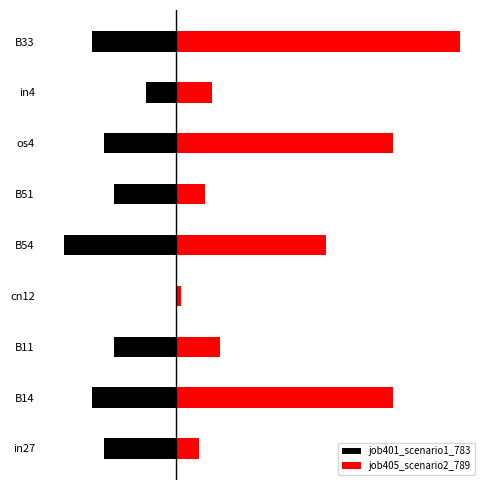

The job401_scenario1_783 series shows -0.0 at B51. True or false?

False